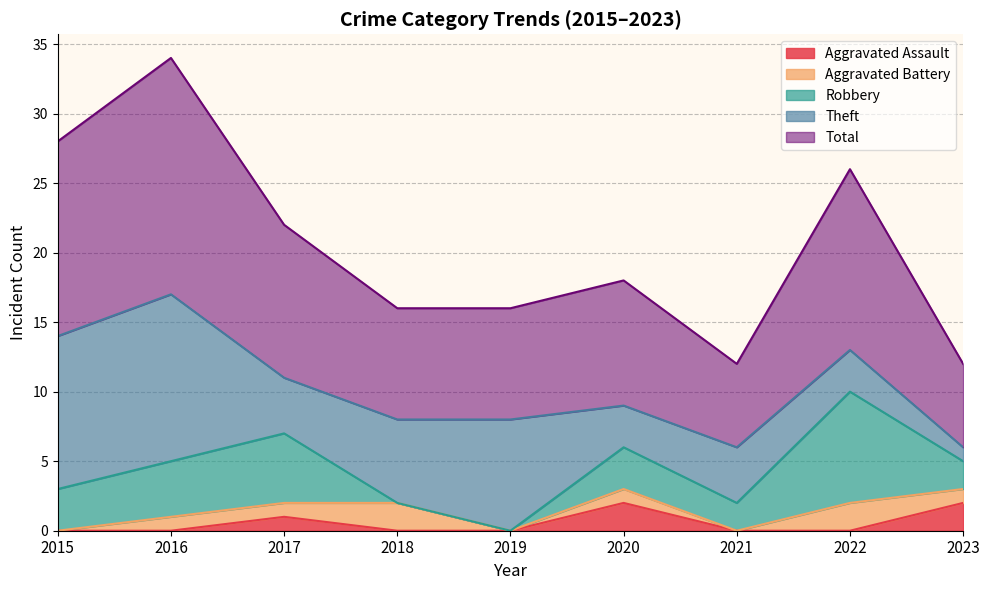

Count the Robbery values in the range 2 to 4.

5